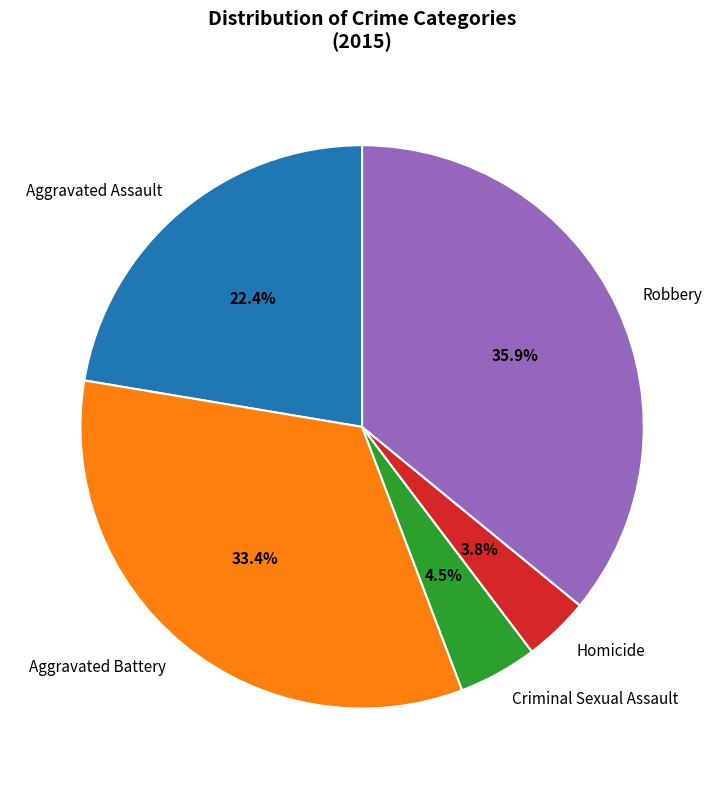

What percentage is NOT represented by Homicide?

96.2%